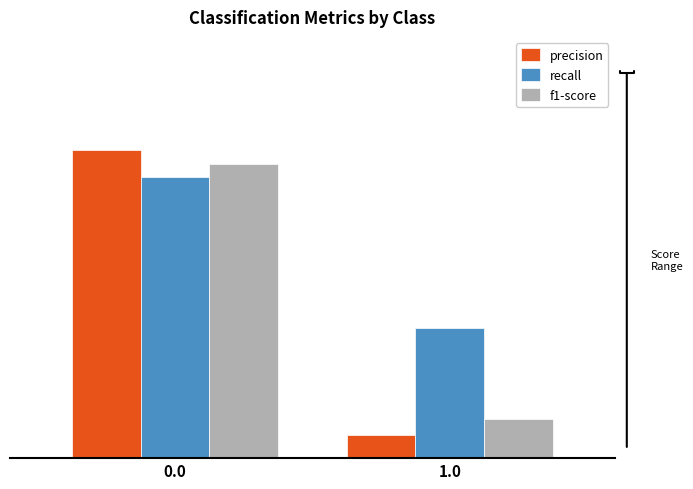

The precision series shows 0.1 at 1.0. True or false?

True